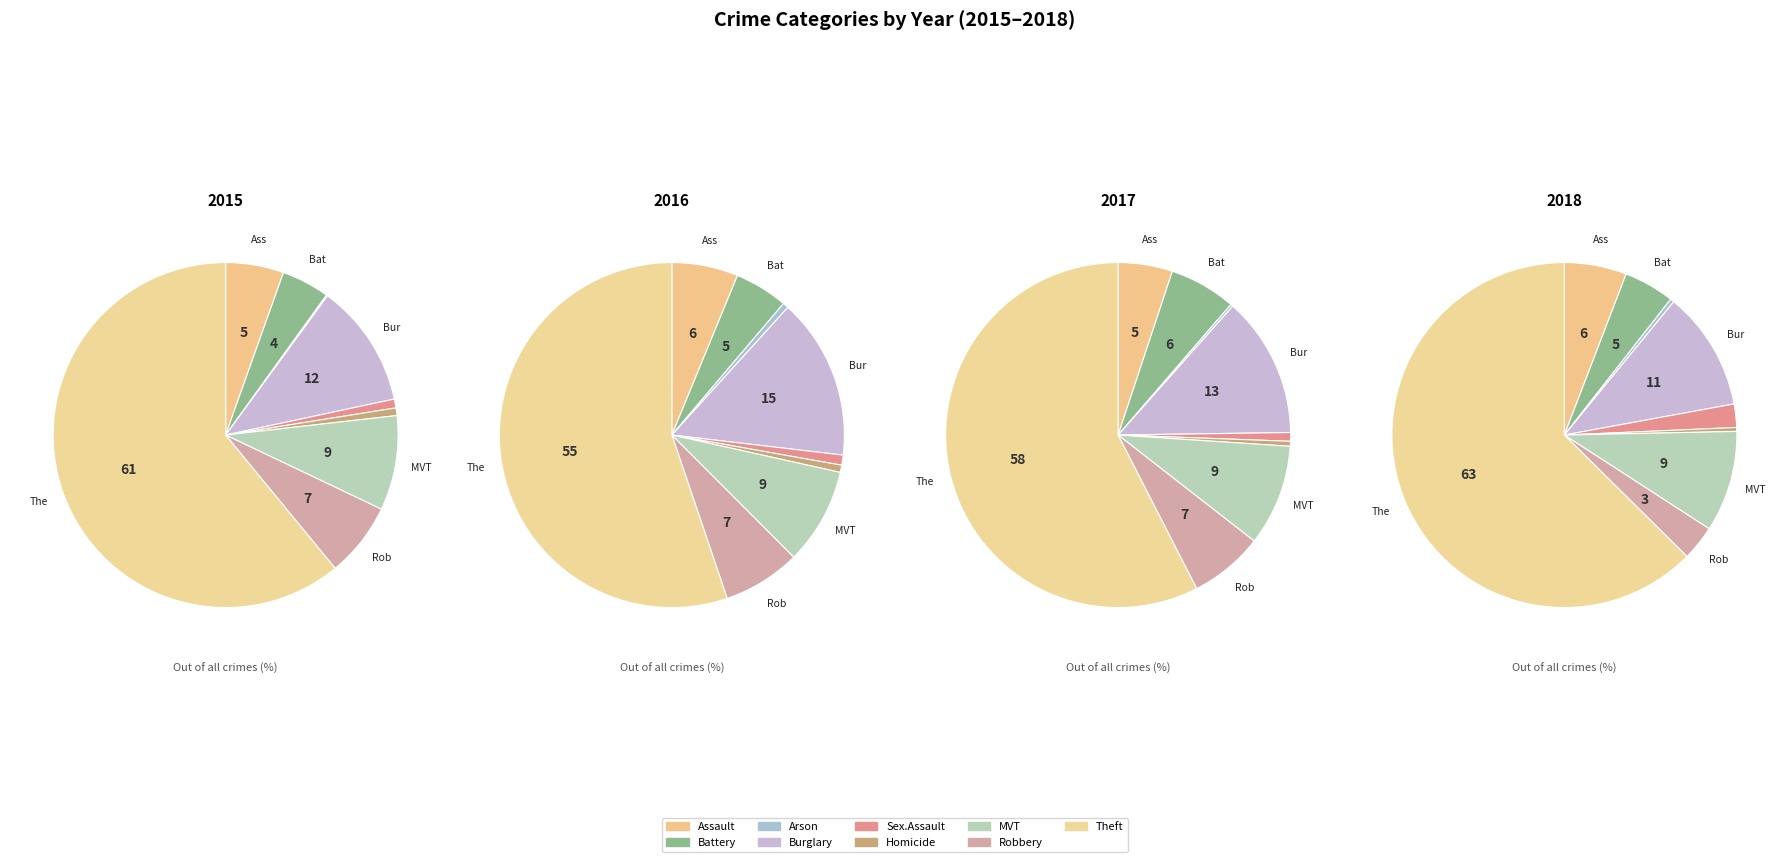

To the nearest percent, what is the difference between the Aggravated Assault and Arson slice percentages?

5%